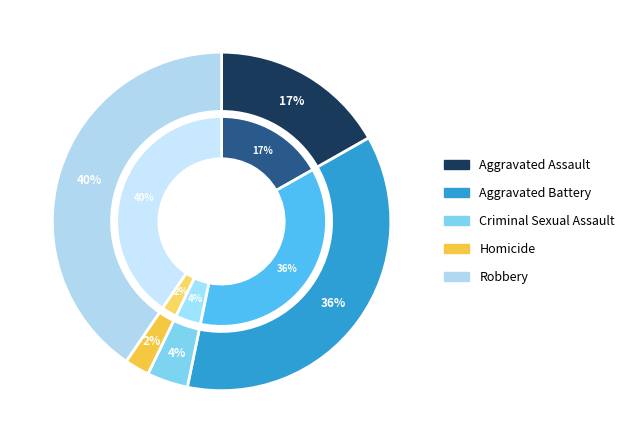

What is the largest slice in the pie chart?

Robbery